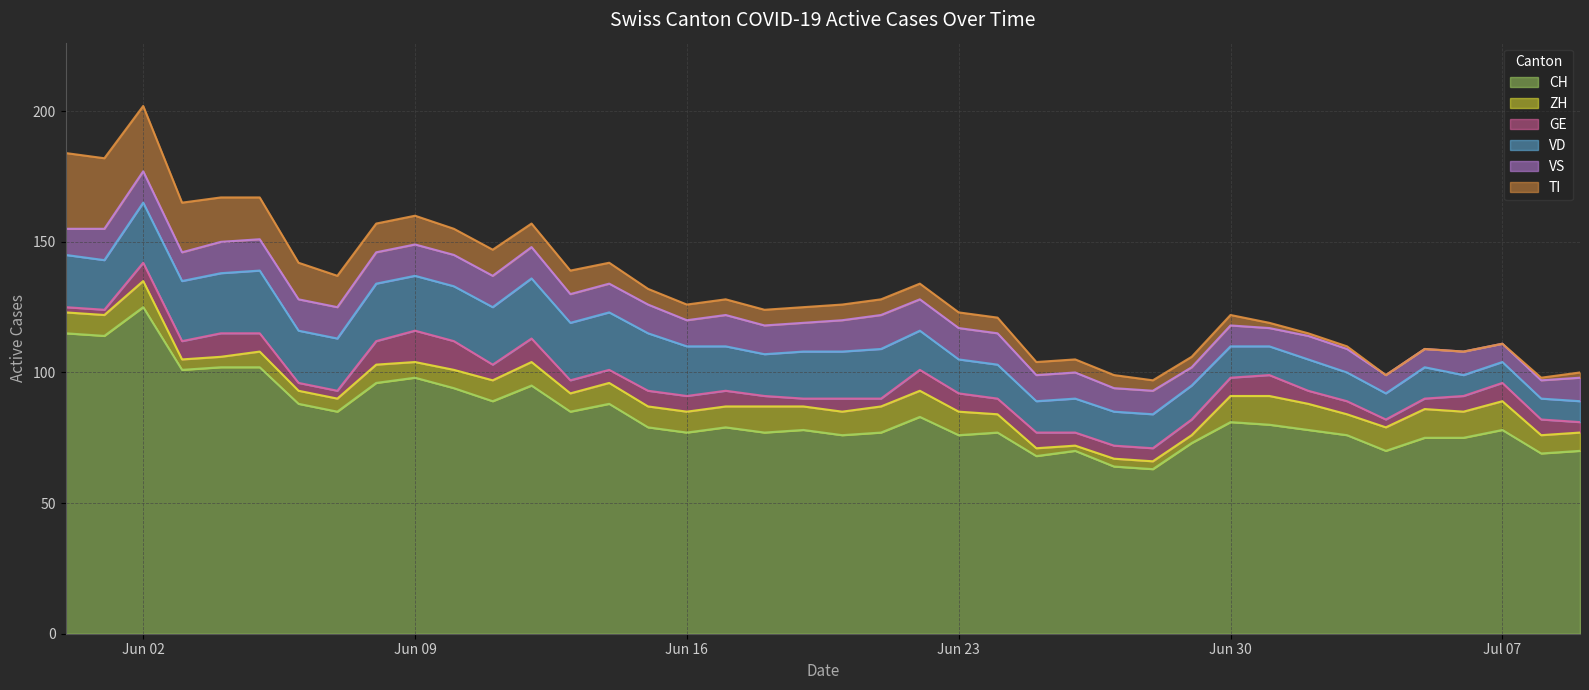

What is the difference between the maximum and second lowest values in the ZH series?

8